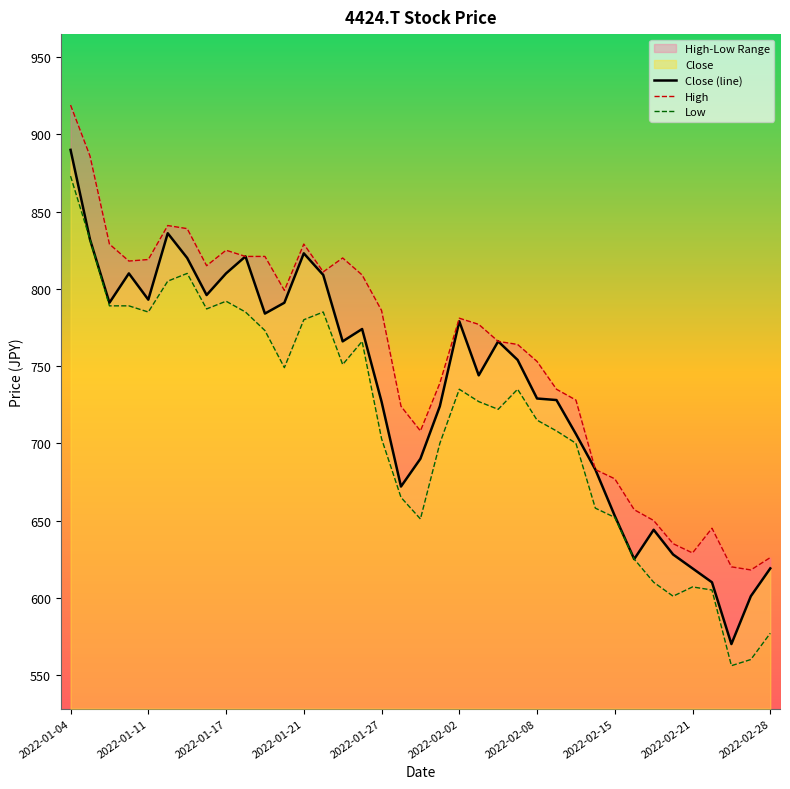

What is the minimum value for Close (line)?

570